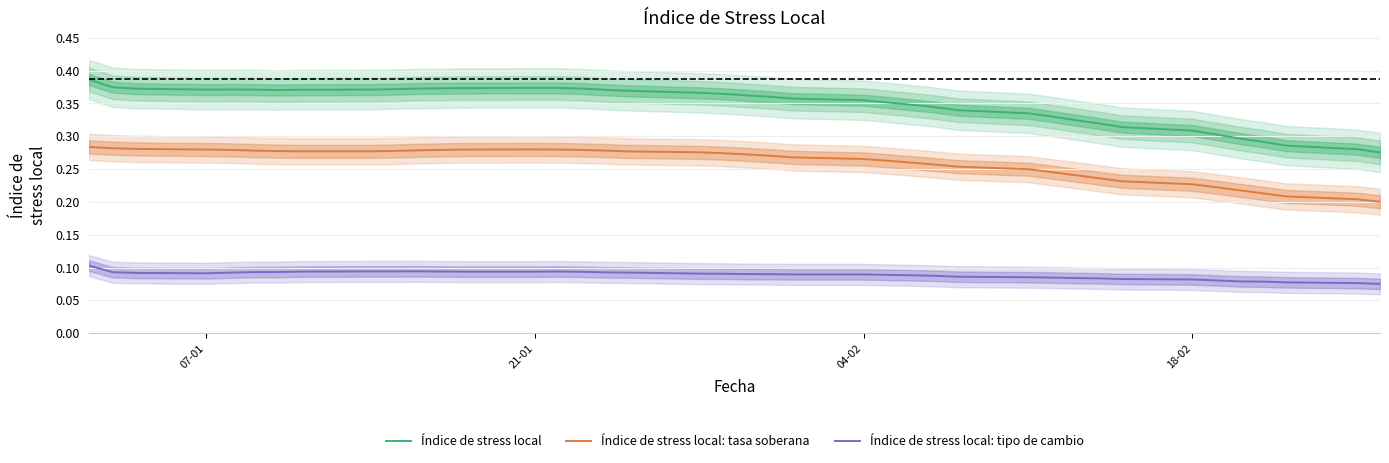

True or false: Índice de stress local and Índice de stress local: tipo de cambio cross at least once.

False